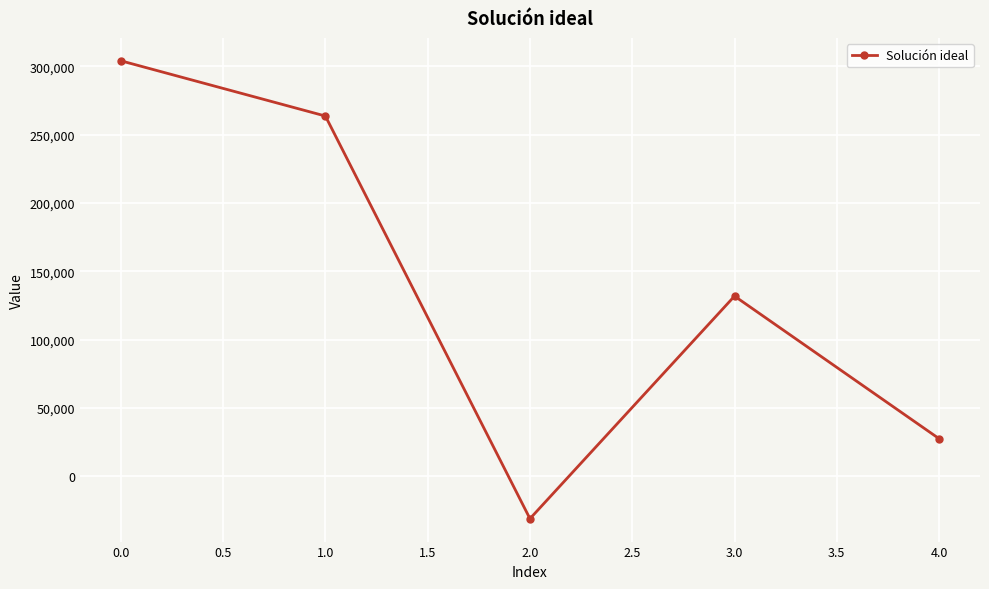

What is the greatest value displayed?

303949.9